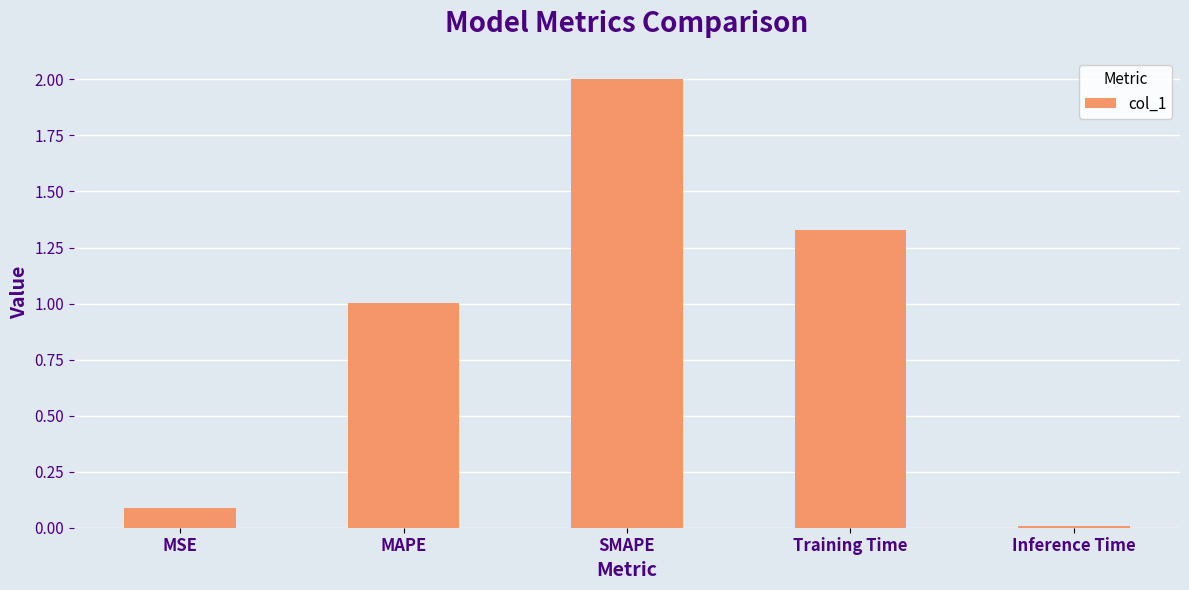

Between Inference Time and MAPE, which is larger?

MAPE